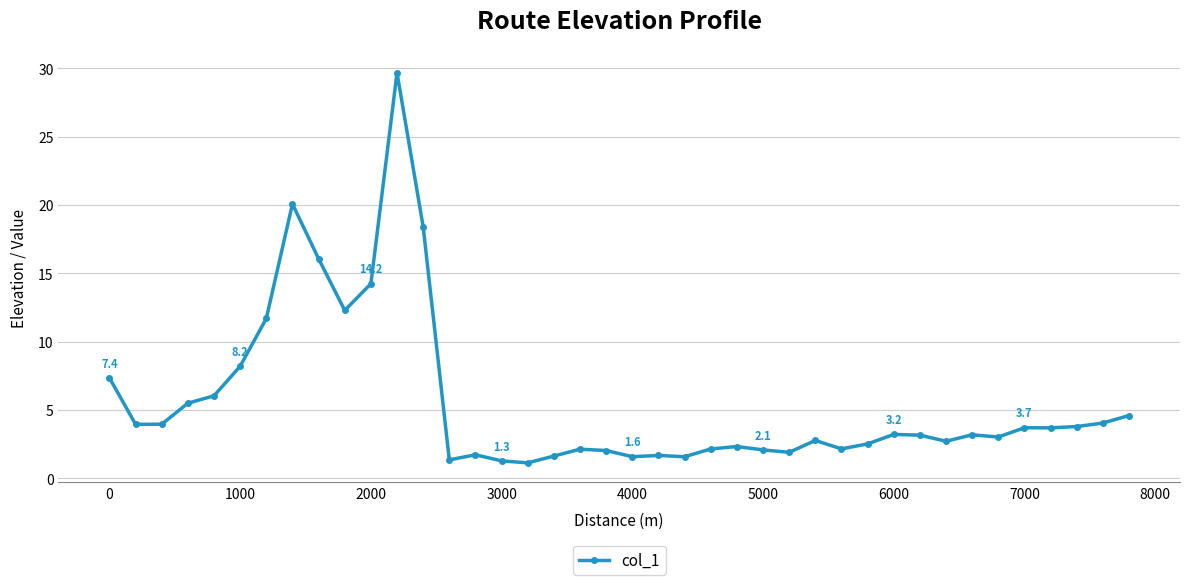

What is the difference between the maximum and minimum values?

28.5